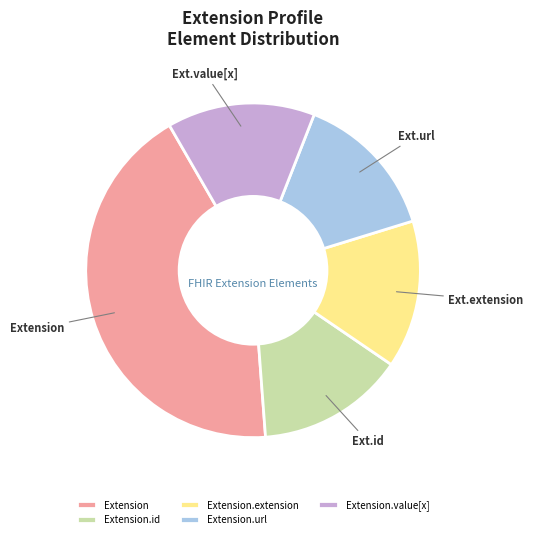

True or false: Extension.id accounts for 1% of the total.

False